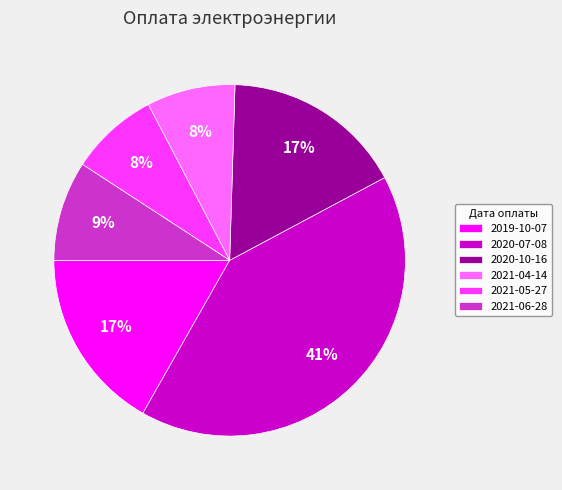

Do 2021-06-28 and 2020-10-16 together represent more than half of the pie?

No